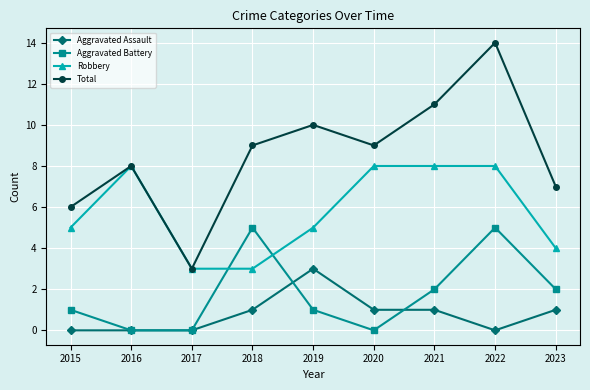

Reading left to right, list all the values displayed in this chart.

Aggravated Assault: 0	0	0	1	3	1	1	0	1
Aggravated Battery: 1	0	0	5	1	0	2	5	2
Robbery: 5	8	3	3	5	8	8	8	4
Total: 6	8	3	9	10	9	11	14	7